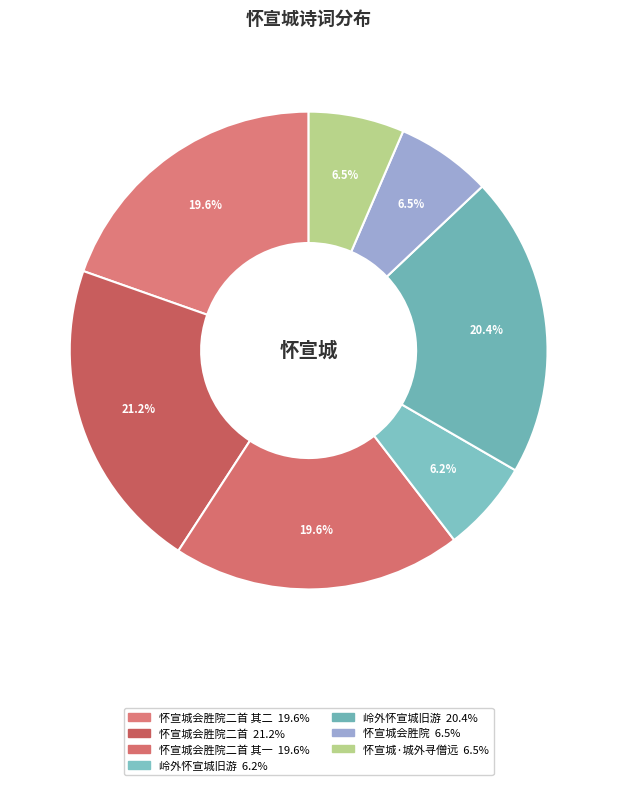

What is the smallest slice in the pie chart?

岭外怀宣城旧游